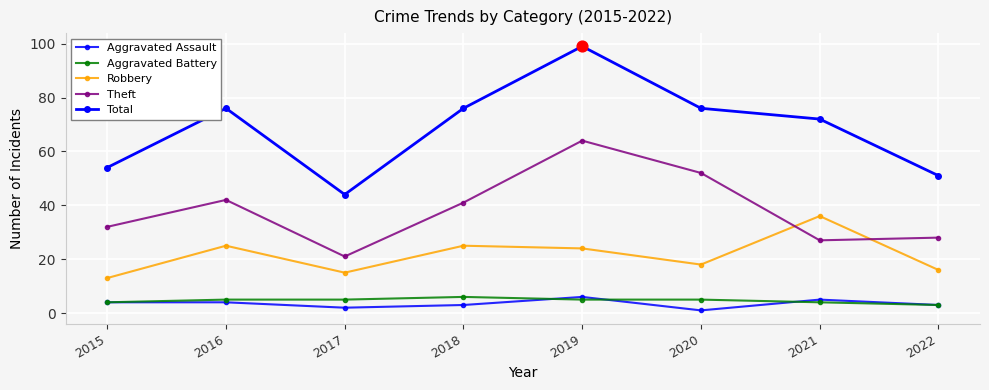

Is this an area chart (filled region under the line)?

No